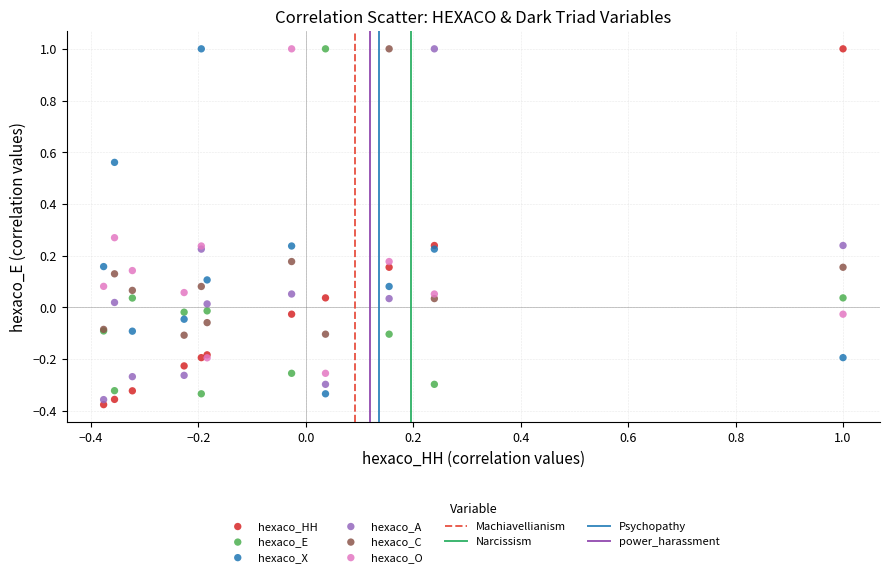

Which series has the largest Y range (max minus min)?

hexaco_HH